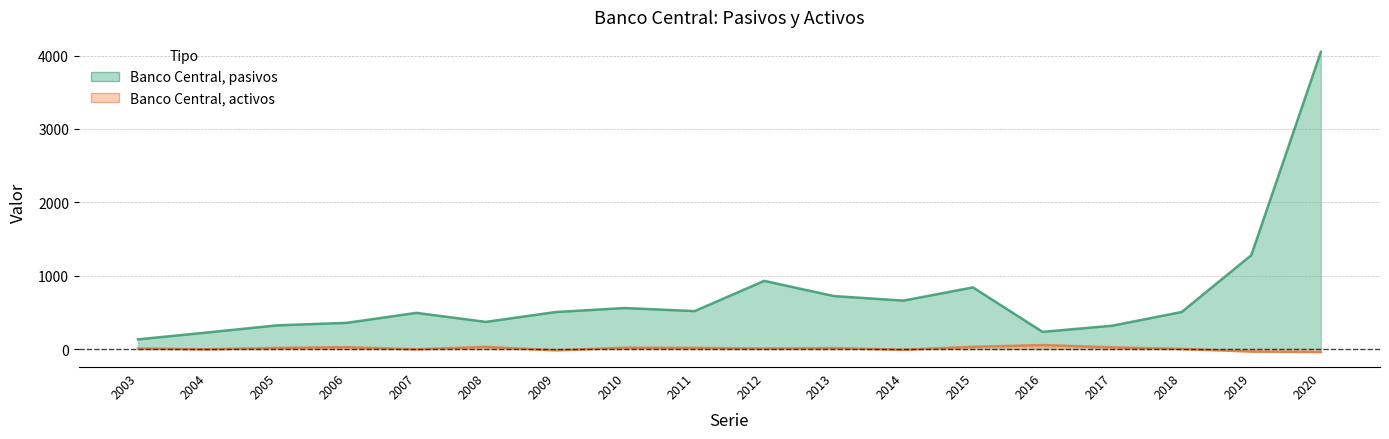

Reading right to left, transcribe all the data shown in this chart.

Banco Central, pasivos: 4050	1279	505	318	234	840	660	722	929	517	559	504	370	493	357	323	226	132
Banco Central, activos: -41	-35	1	23	53	30	-10	13	6	16	18	-18	29	-4	25	15	-4	7